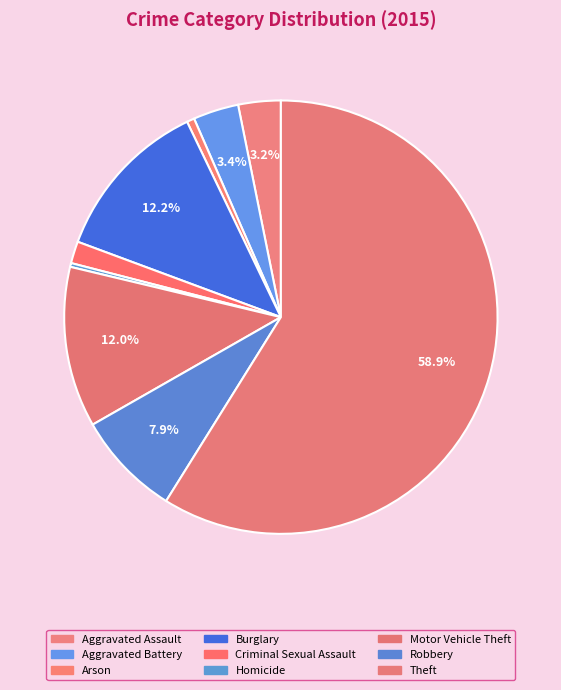

Is there a majority slice in this chart?

Yes